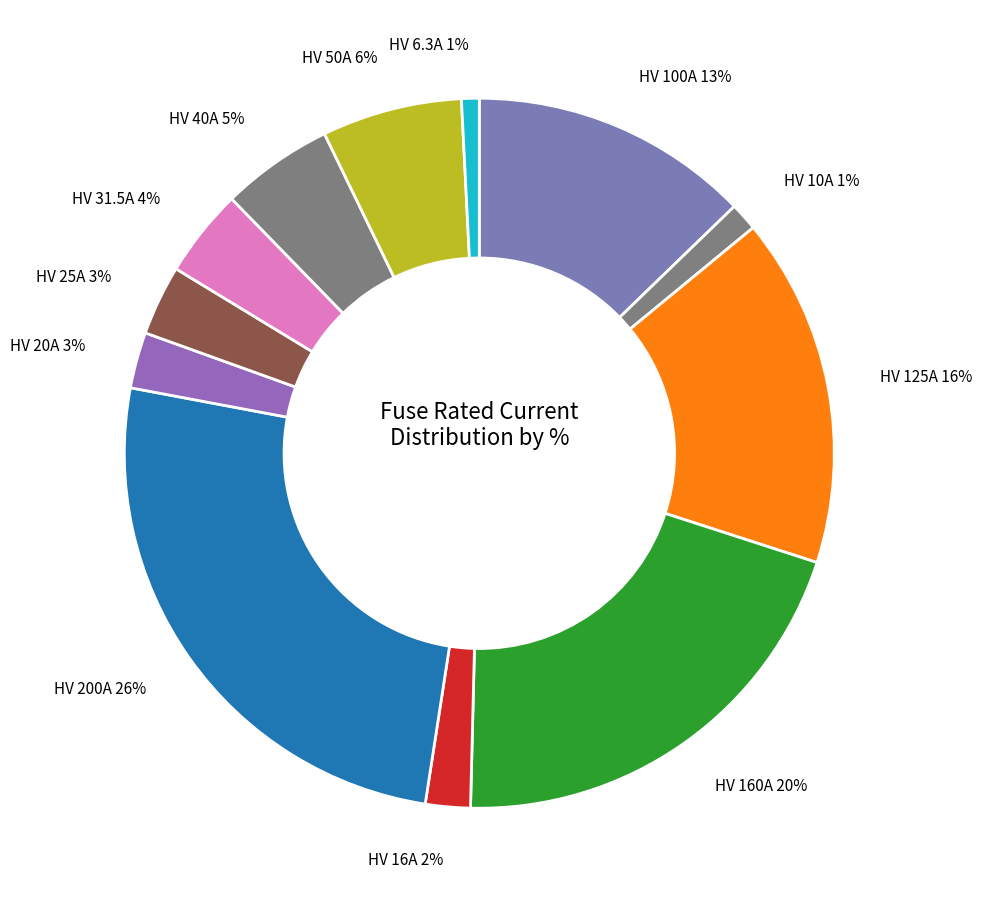

To the nearest percent, what is the difference between the HV 125A and HV 10A slice percentages?

15%